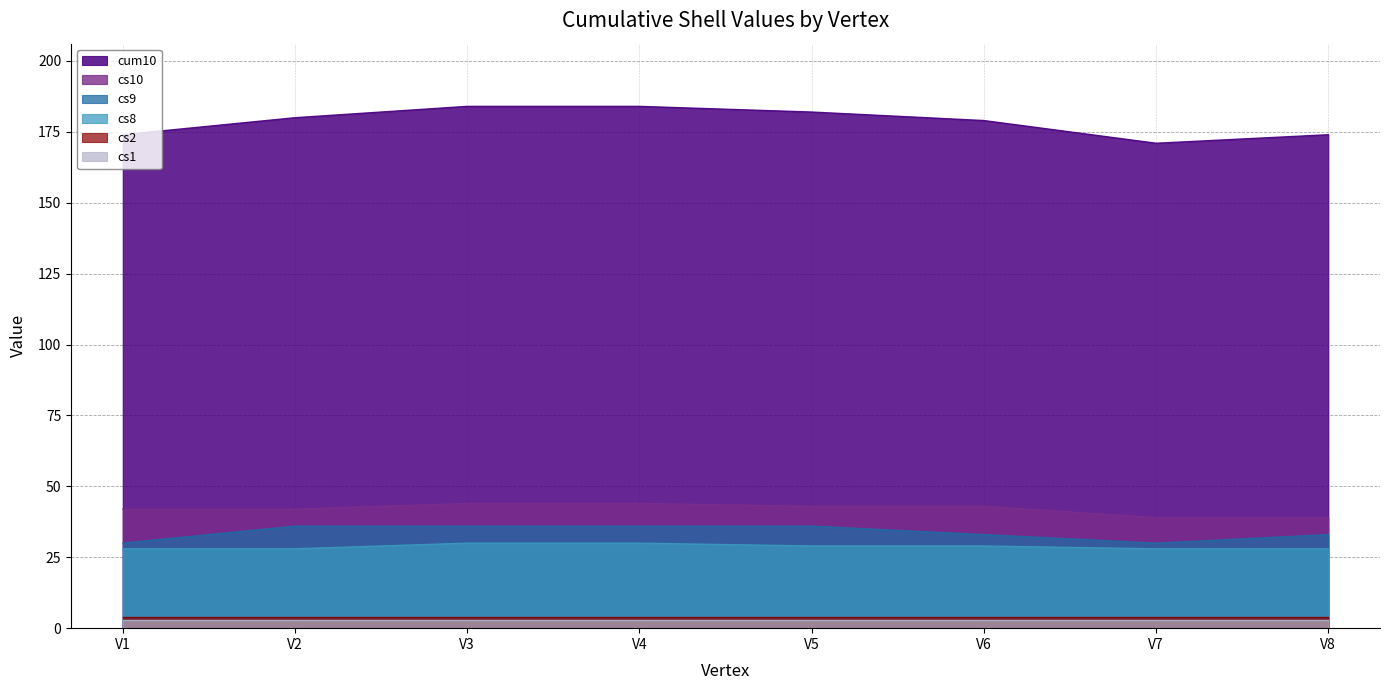

What is the maximum value shown in the chart?

184